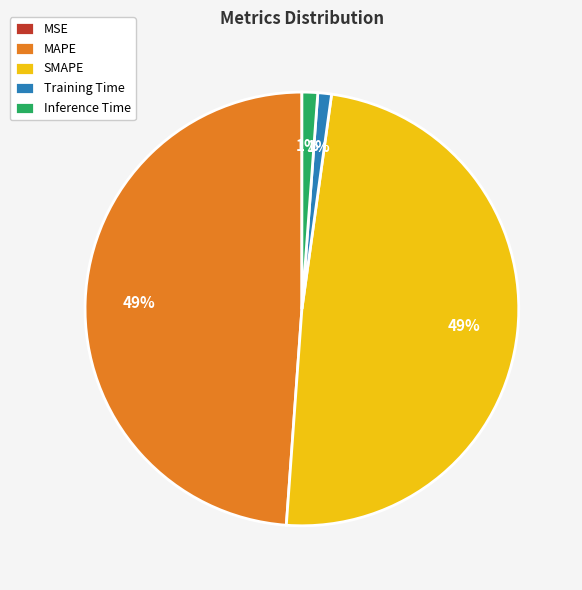

Do Training Time and Inference Time together represent more than half of the pie?

No